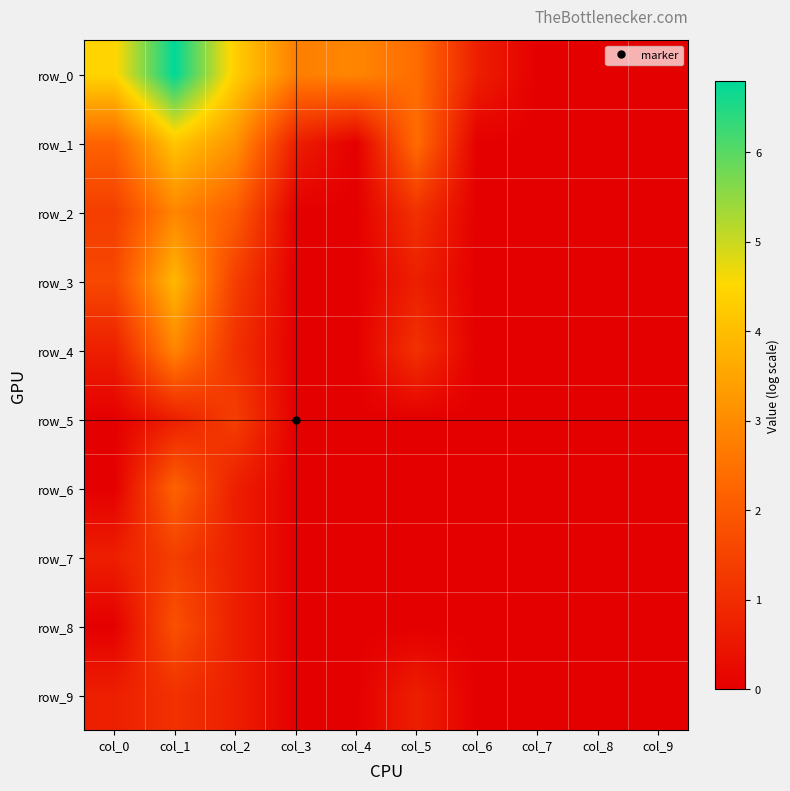

The value of row_4 at col_8 is 0.0. True or false?

True